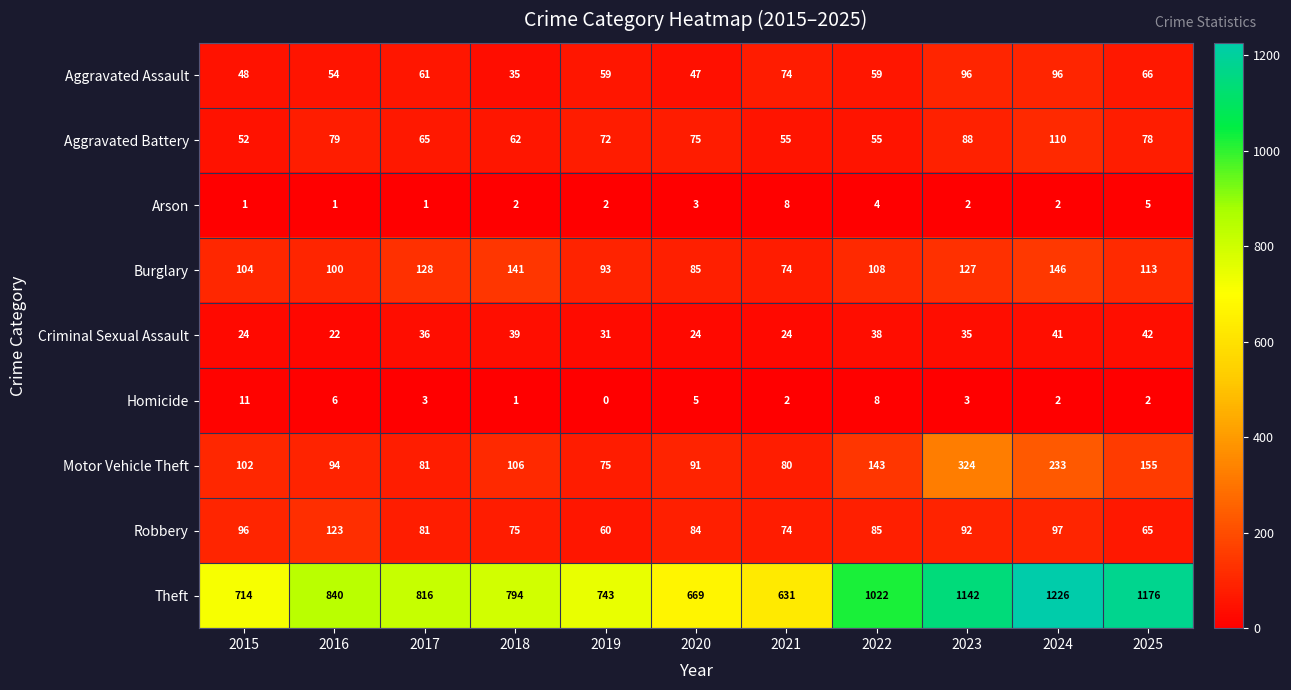

At which label is Theft closest to 928?

2016